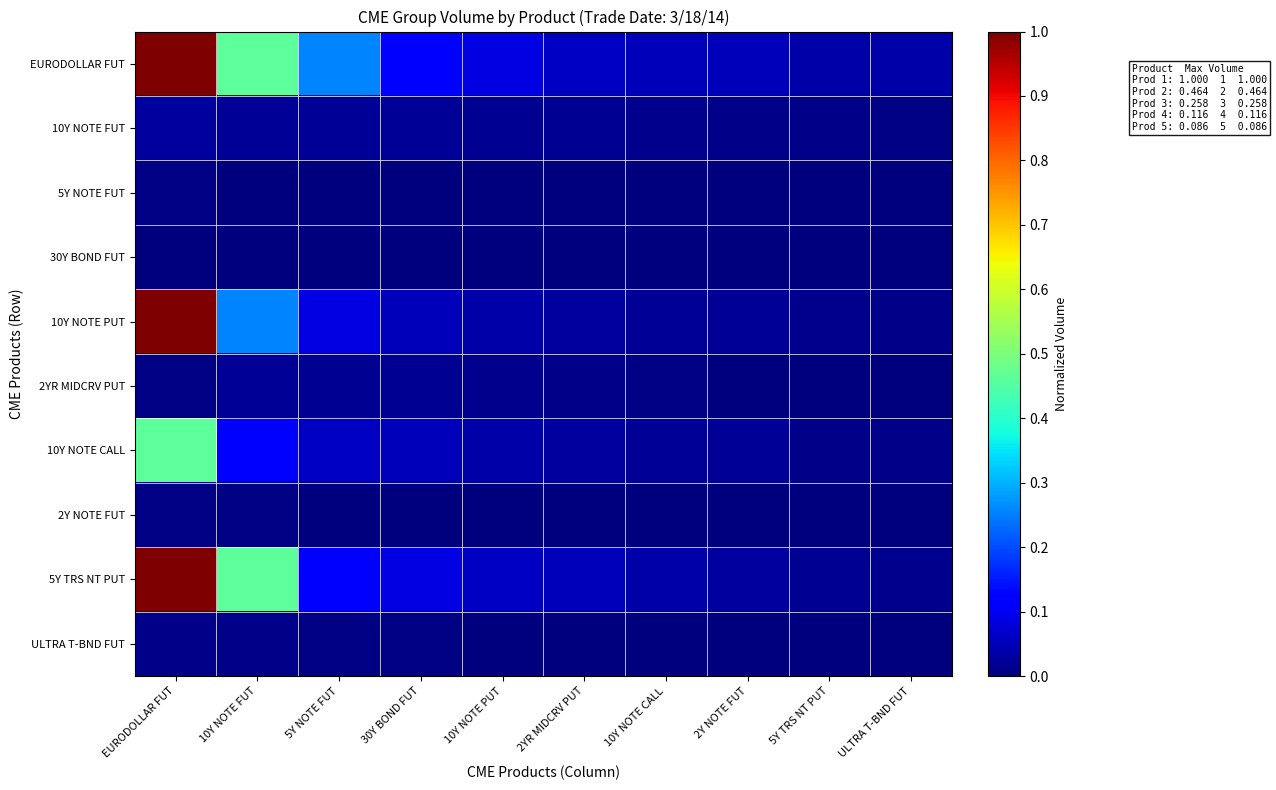

Reading left to right, list all the values displayed in this chart.

EURODOLLAR FUT: EURODOLLAR FUT=1.0	10Y NOTE FUT=0.5	5Y NOTE FUT=0.3	30Y BOND FUT=0.1	10Y NOTE PUT=0.1	2YR MIDCRV PUT=0.1	10Y NOTE CALL=0.1	2Y NOTE FUT=0.1	5Y TRS NT PUT=0.0	ULTRA T-BND FUT=0.0
10Y NOTE FUT: EURODOLLAR FUT=0.0	10Y NOTE FUT=0.0	5Y NOTE FUT=0.0	30Y BOND FUT=0.0	10Y NOTE PUT=0.0	2YR MIDCRV PUT=0.0	10Y NOTE CALL=0.0	2Y NOTE FUT=0.0	5Y TRS NT PUT=0.0	ULTRA T-BND FUT=0.0
5Y NOTE FUT: EURODOLLAR FUT=0.0	10Y NOTE FUT=0.0	5Y NOTE FUT=0.0	30Y BOND FUT=0.0	10Y NOTE PUT=0.0	2YR MIDCRV PUT=0.0	10Y NOTE CALL=0.0	2Y NOTE FUT=0.0	5Y TRS NT PUT=0.0	ULTRA T-BND FUT=0.0
30Y BOND FUT: EURODOLLAR FUT=0.0	10Y NOTE FUT=0.0	5Y NOTE FUT=0.0	30Y BOND FUT=0.0	10Y NOTE PUT=0.0	2YR MIDCRV PUT=0.0	10Y NOTE CALL=0.0	2Y NOTE FUT=0.0	5Y TRS NT PUT=0.0	ULTRA T-BND FUT=0.0
10Y NOTE PUT: EURODOLLAR FUT=1.0	10Y NOTE FUT=0.3	5Y NOTE FUT=0.1	30Y BOND FUT=0.1	10Y NOTE PUT=0.0	2YR MIDCRV PUT=0.0	10Y NOTE CALL=0.0	2Y NOTE FUT=0.0	5Y TRS NT PUT=0.0	ULTRA T-BND FUT=0.0
2YR MIDCRV PUT: EURODOLLAR FUT=0.0	10Y NOTE FUT=0.0	5Y NOTE FUT=0.0	30Y BOND FUT=0.0	10Y NOTE PUT=0.0	2YR MIDCRV PUT=0.0	10Y NOTE CALL=0.0	2Y NOTE FUT=0.0	5Y TRS NT PUT=0.0	ULTRA T-BND FUT=0.0
10Y NOTE CALL: EURODOLLAR FUT=0.5	10Y NOTE FUT=0.1	5Y NOTE FUT=0.1	30Y BOND FUT=0.1	10Y NOTE PUT=0.0	2YR MIDCRV PUT=0.0	10Y NOTE CALL=0.0	2Y NOTE FUT=0.0	5Y TRS NT PUT=0.0	ULTRA T-BND FUT=0.0
2Y NOTE FUT: EURODOLLAR FUT=0.0	10Y NOTE FUT=0.0	5Y NOTE FUT=0.0	30Y BOND FUT=0.0	10Y NOTE PUT=0.0	2YR MIDCRV PUT=0.0	10Y NOTE CALL=0.0	2Y NOTE FUT=0.0	5Y TRS NT PUT=0.0	ULTRA T-BND FUT=0.0
5Y TRS NT PUT: EURODOLLAR FUT=1.0	10Y NOTE FUT=0.5	5Y NOTE FUT=0.1	30Y BOND FUT=0.1	10Y NOTE PUT=0.1	2YR MIDCRV PUT=0.1	10Y NOTE CALL=0.0	2Y NOTE FUT=0.0	5Y TRS NT PUT=0.0	ULTRA T-BND FUT=0.0
ULTRA T-BND FUT: EURODOLLAR FUT=0.0	10Y NOTE FUT=0.0	5Y NOTE FUT=0.0	30Y BOND FUT=0.0	10Y NOTE PUT=0.0	2YR MIDCRV PUT=0.0	10Y NOTE CALL=0.0	2Y NOTE FUT=0.0	5Y TRS NT PUT=0.0	ULTRA T-BND FUT=0.0